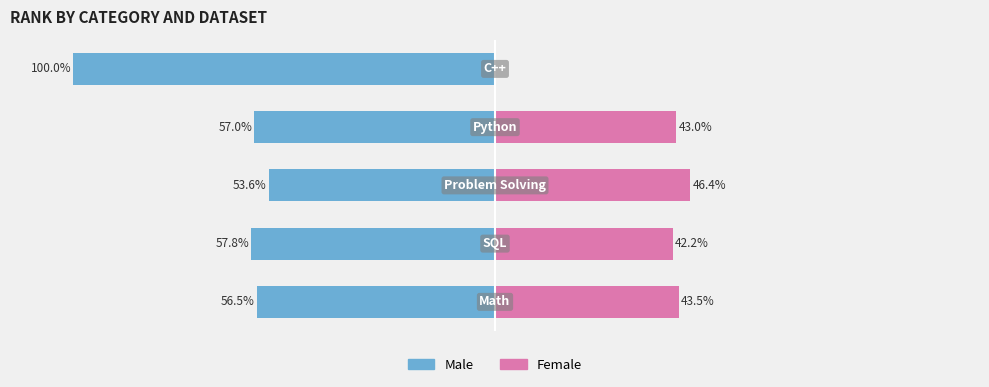

What is the value of the Female bar at the 3rd from the left?

46.4